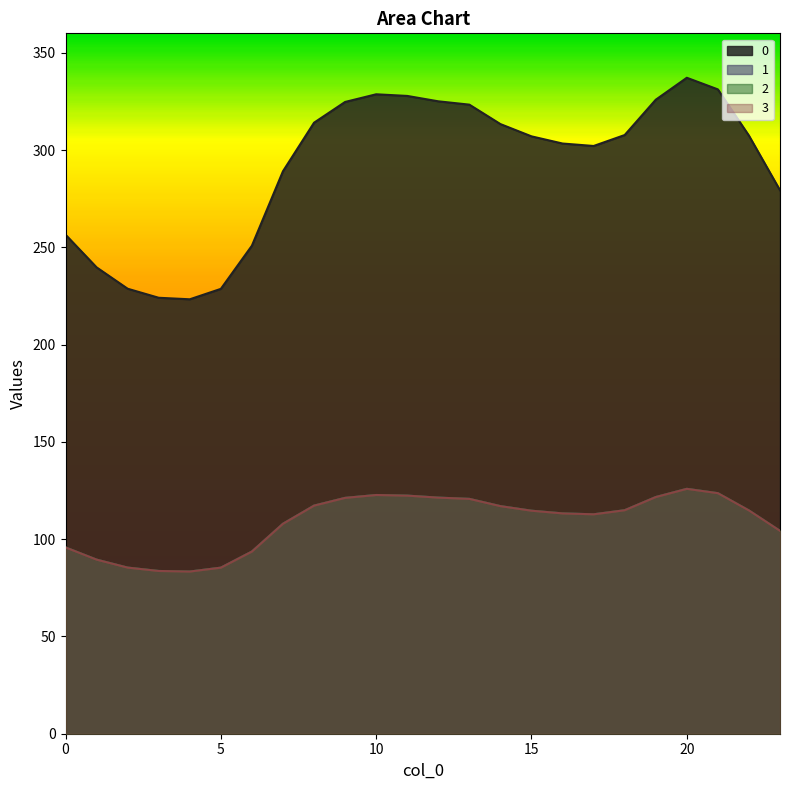

At which label does 0 first exceed 307?

8